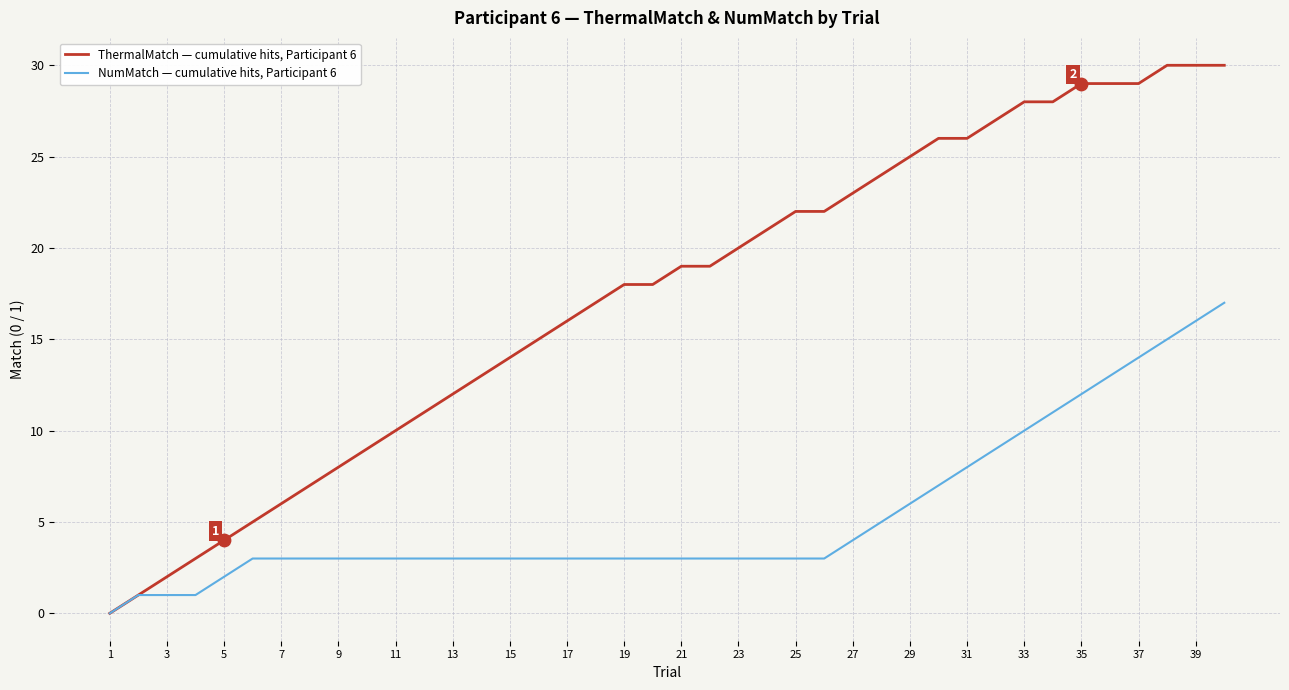

Which series has the largest total across all categories?

ThermalMatch — cumulative hits, Participant 6